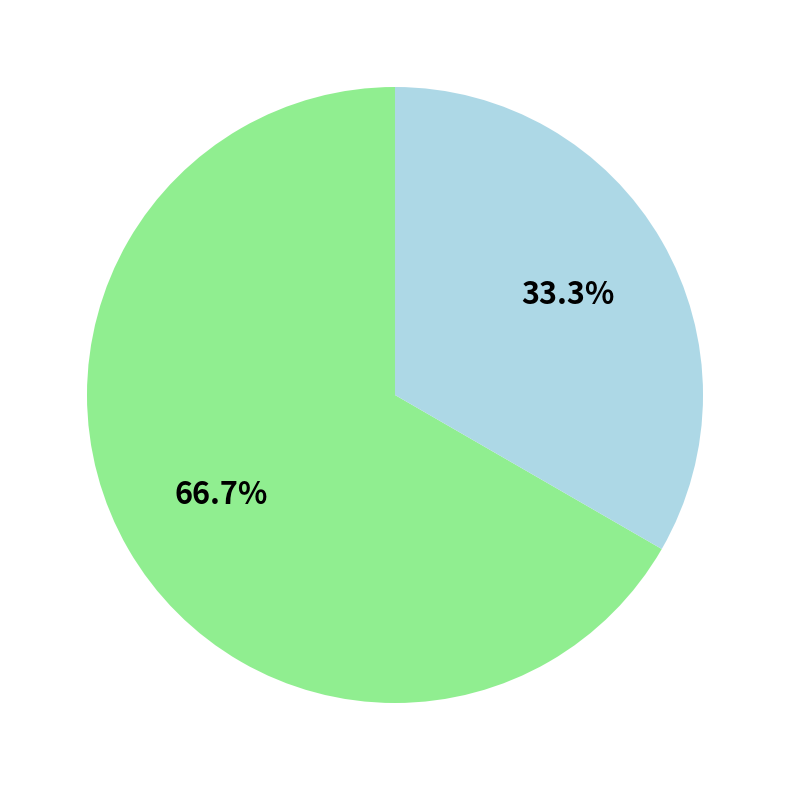

To the nearest percent, what is the difference between the largest and smallest slice percentages?

33%